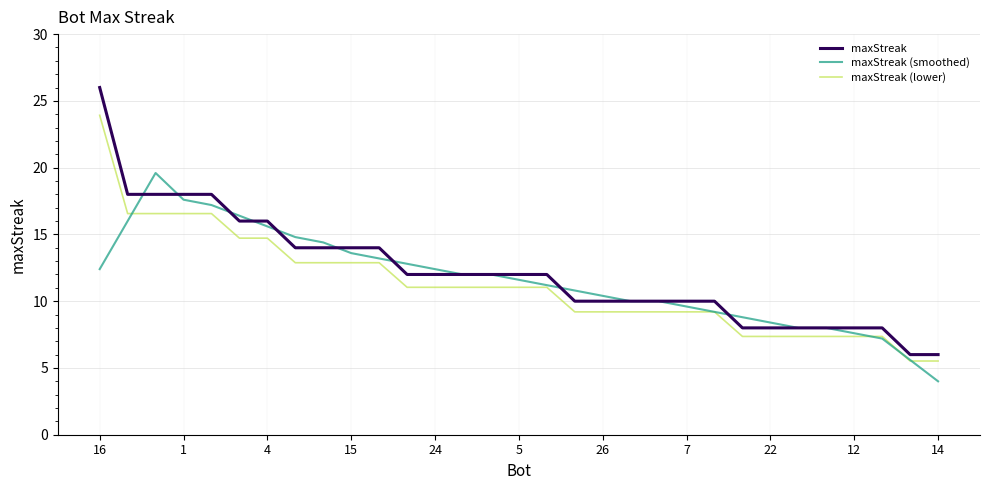

What is the average value of the maxStreak series?

12.2